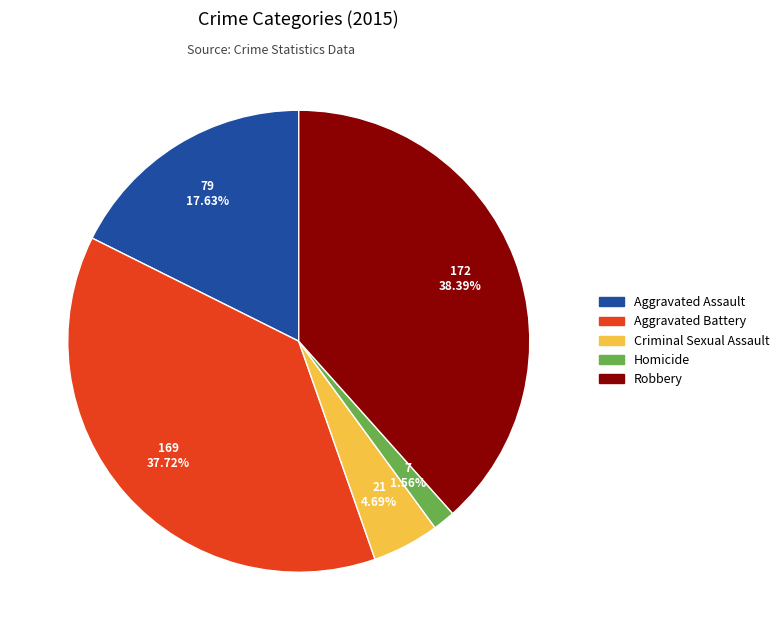

How many slices are in this pie chart?

5